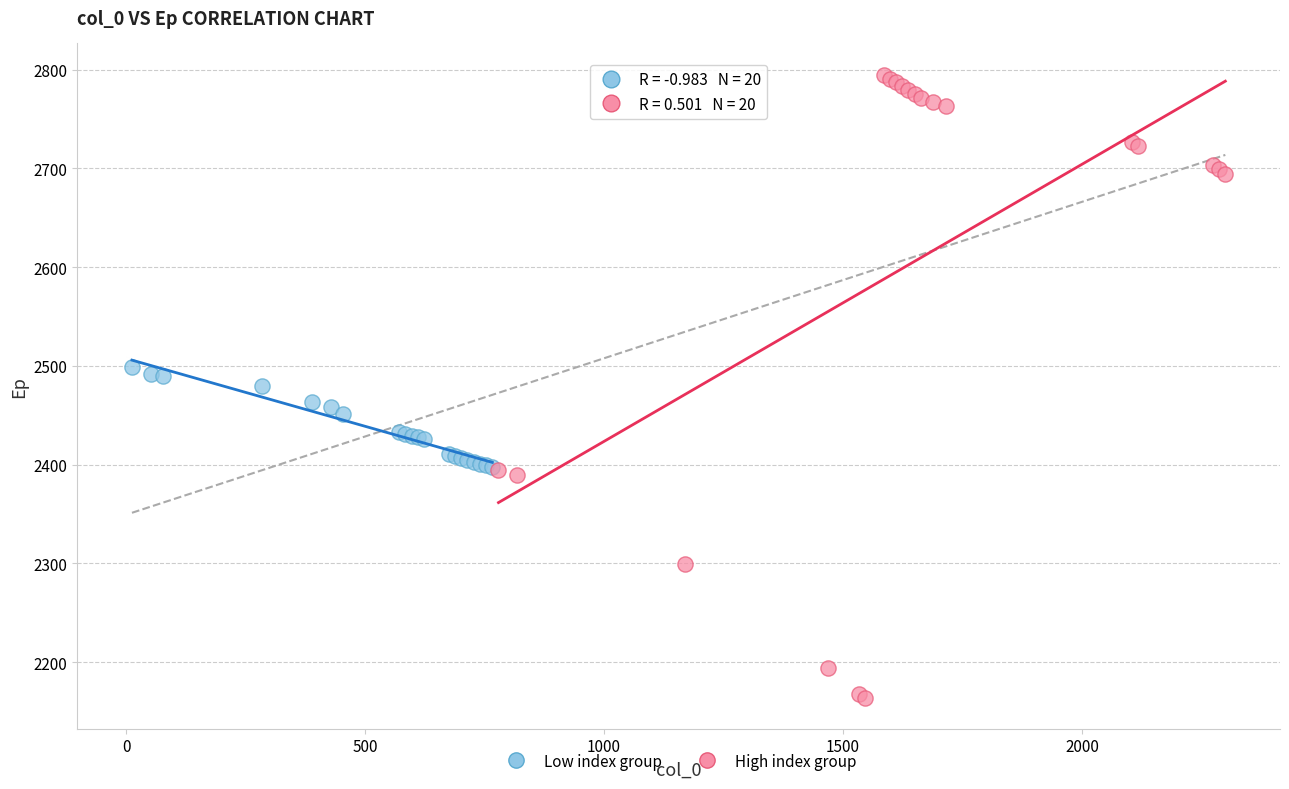

Which series contains the lowest Y value?

High index group